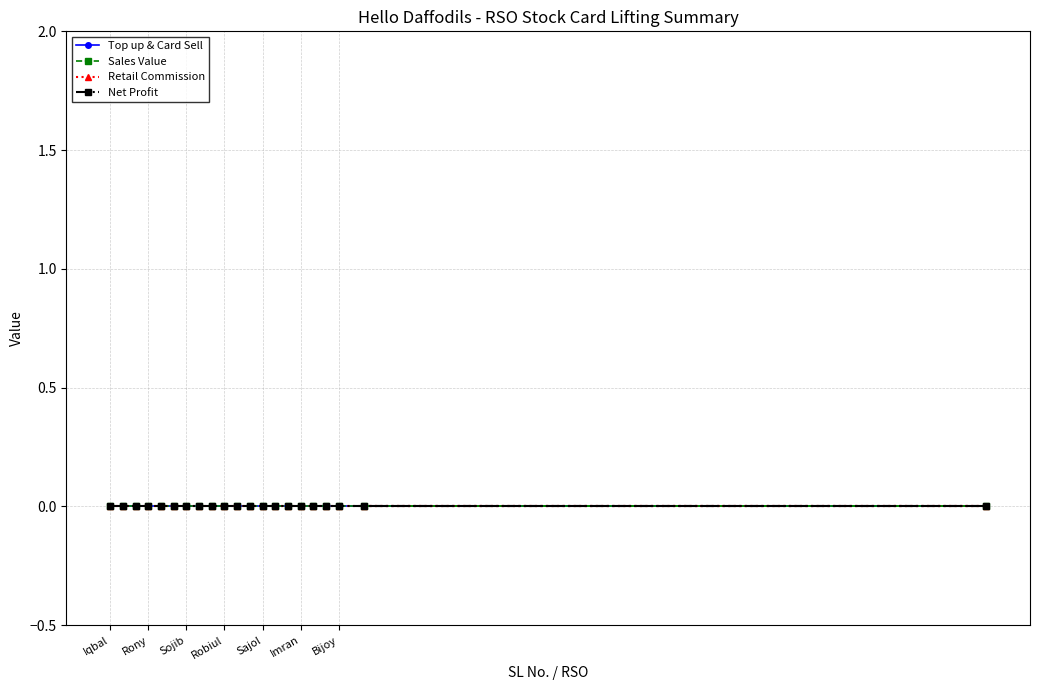

How many distinct data groups are displayed?

4